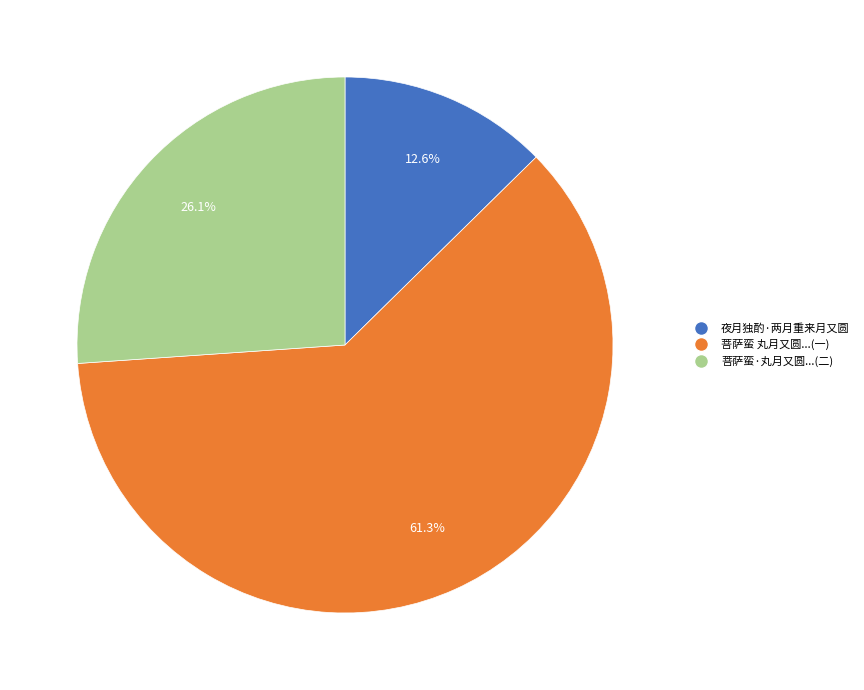

Does any single category account for the majority?

Yes